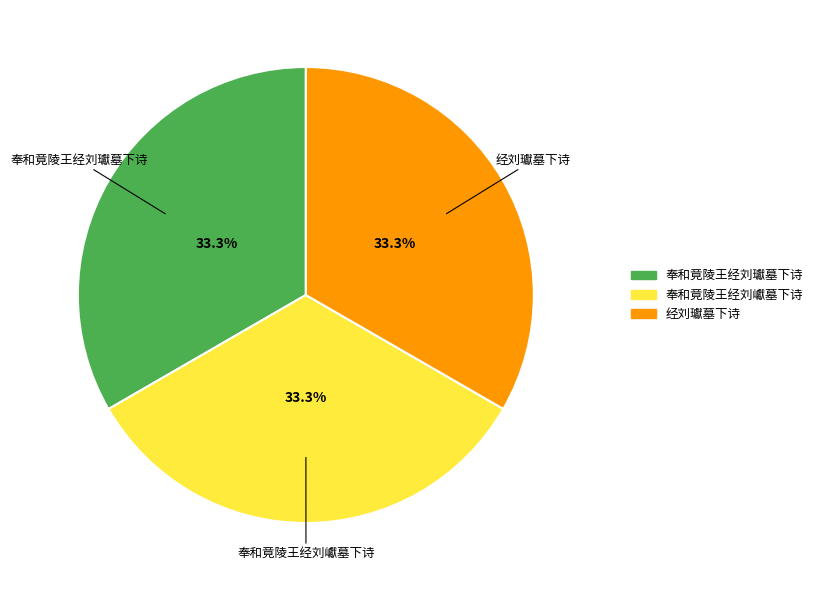

What is the ratio of the value at 奉和竟陵王经刘巘墓下诗 to the value at 经刘瓛墓下诗?

1.0